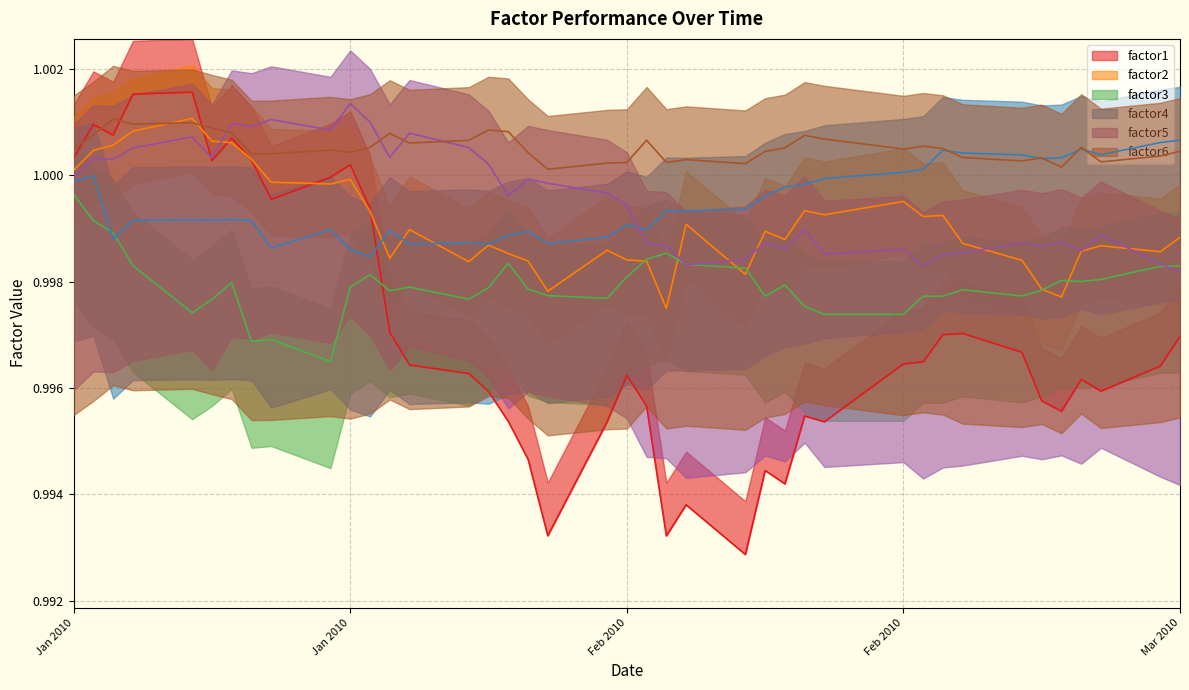

What is the approximate value of factor3 at Feb 2010?

1.0